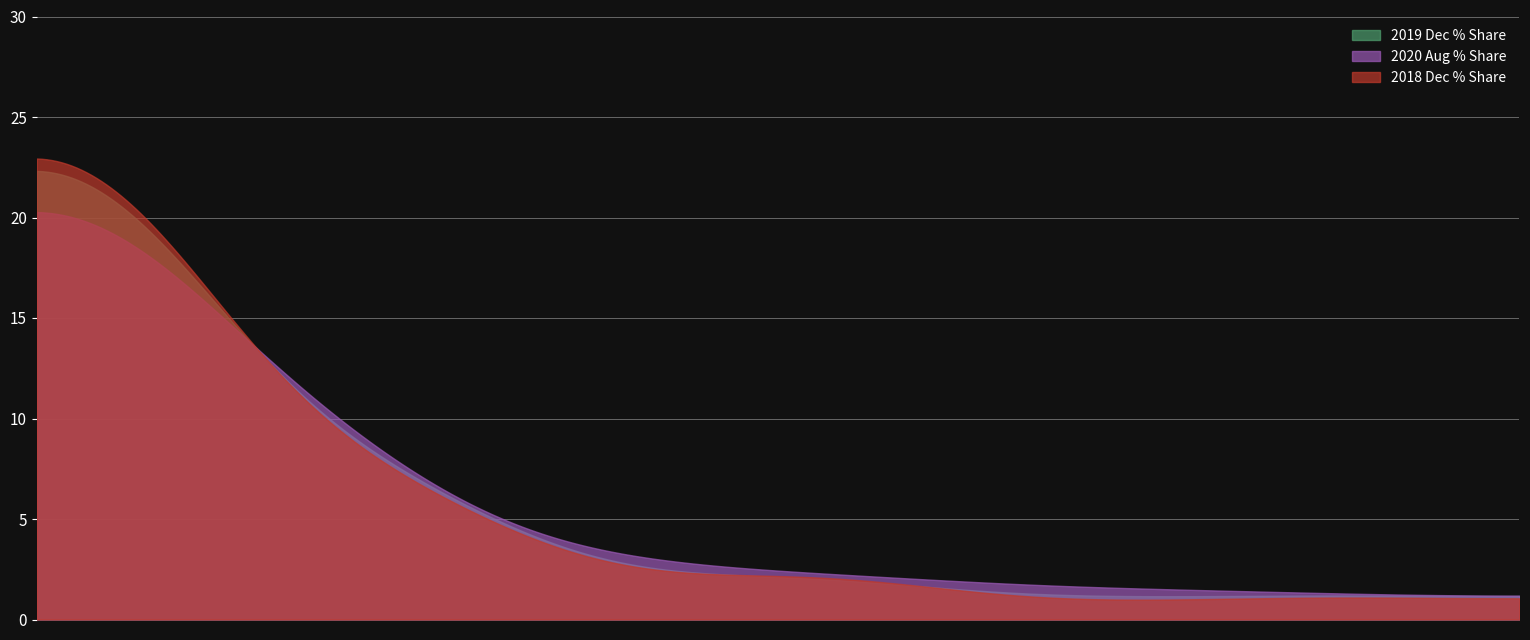

Does the chart display data point markers on the line(s)?

No